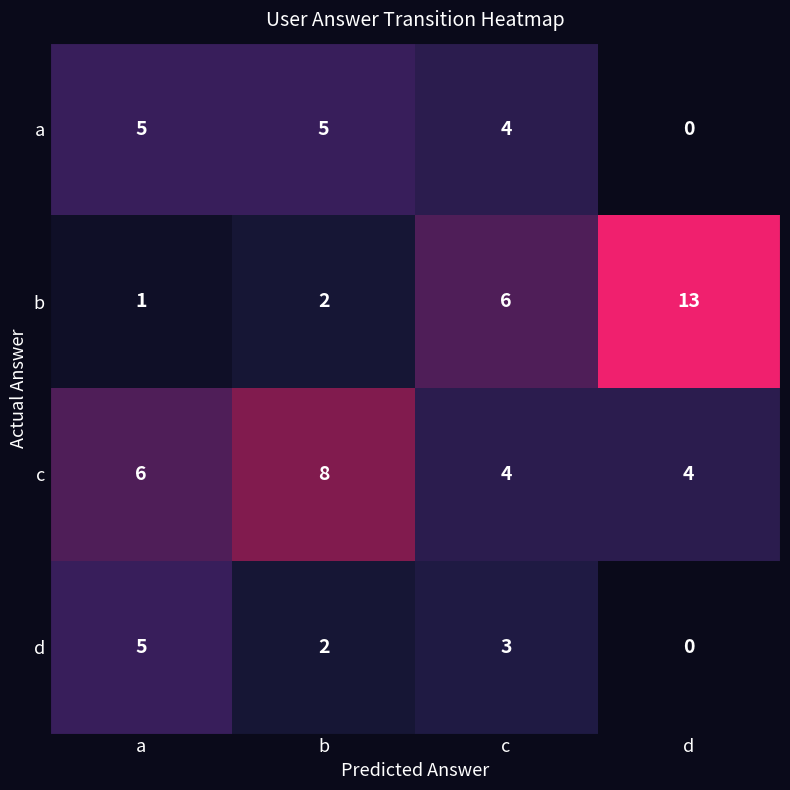

What is the difference between the highest and lowest values at d?

13